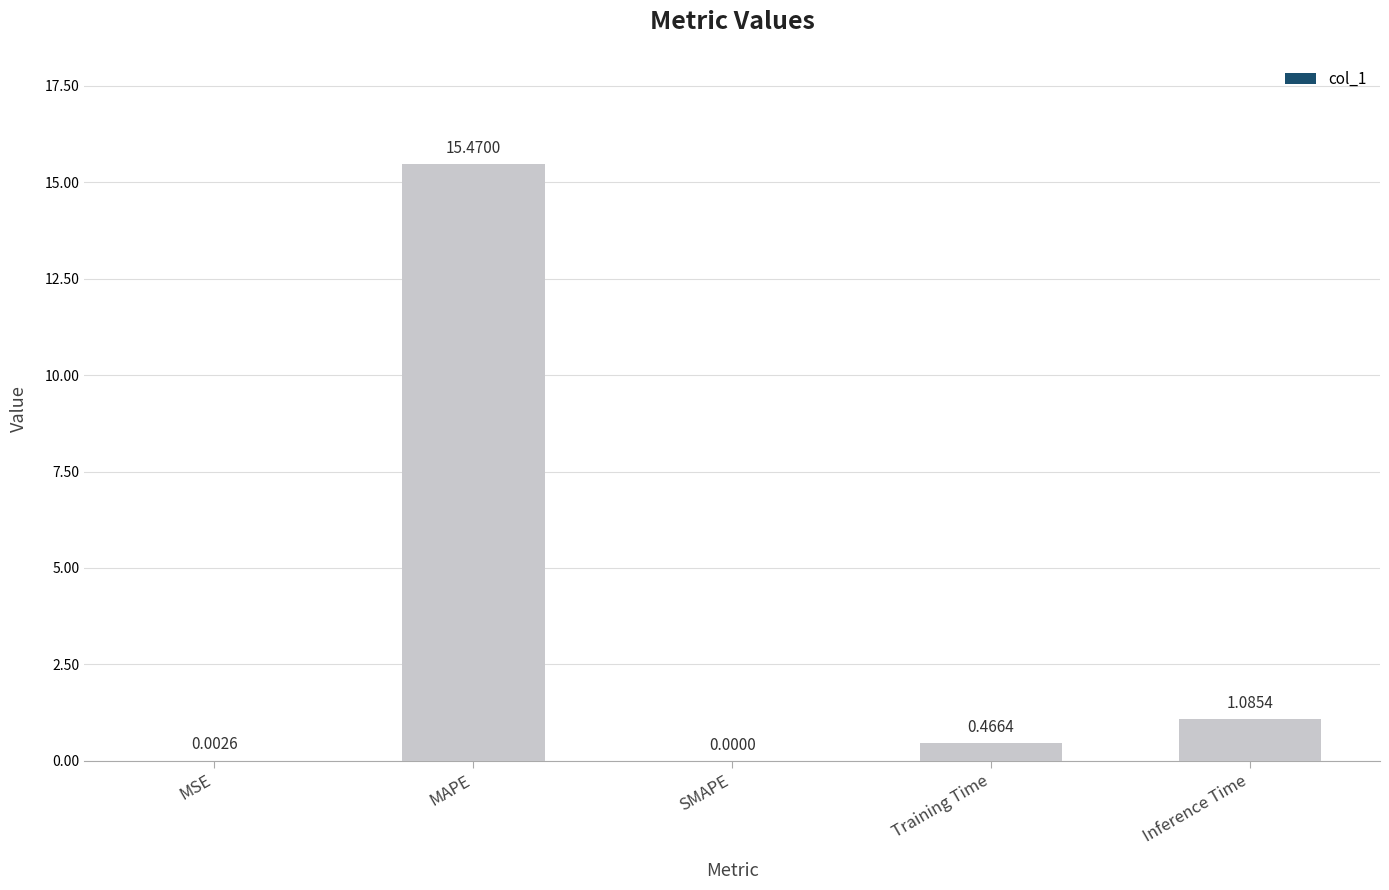

What is the average value?

3.4